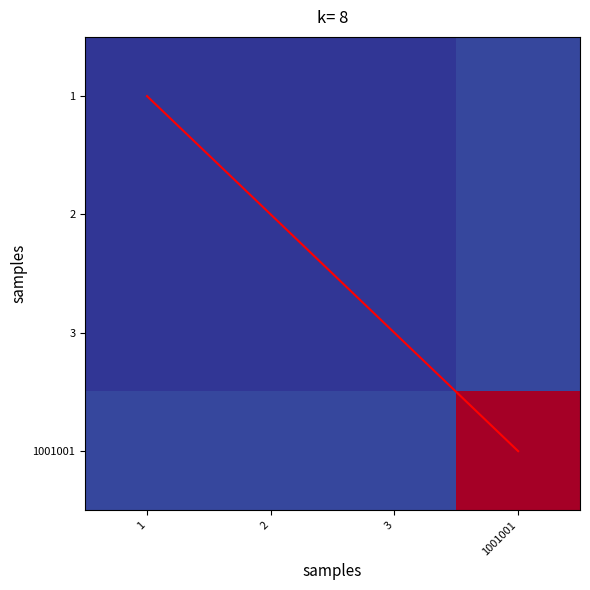

Rank the series at 1 from highest to lowest value.

1001001, diagonal, 1, 2, 3